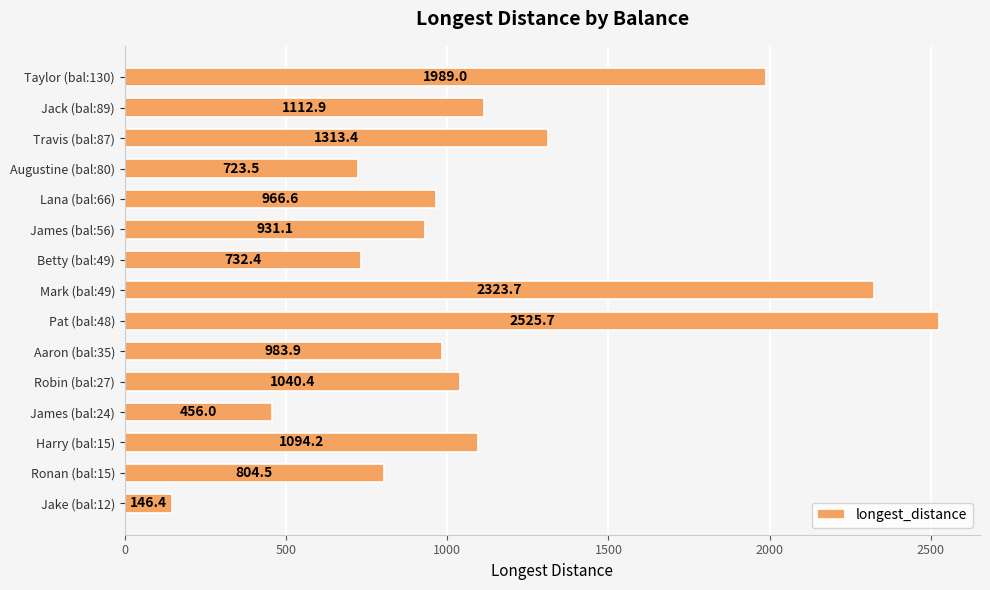

Between Augustine (bal:80) and Betty (bal:49), which is larger?

Betty (bal:49)